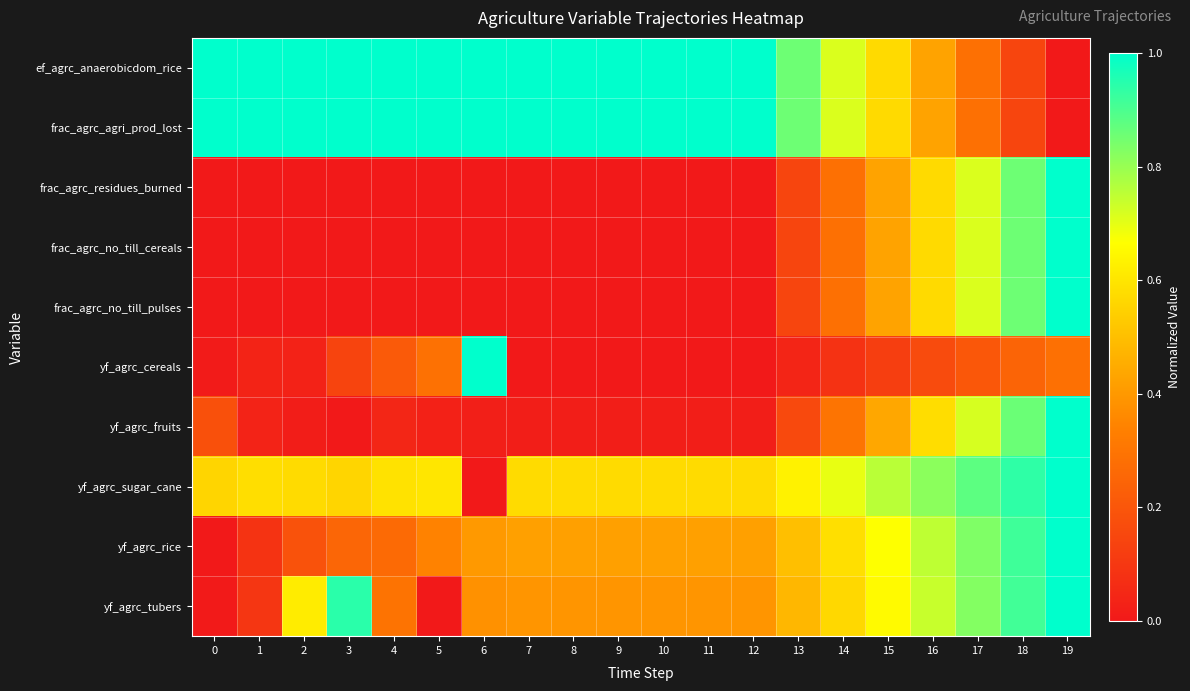

At which category is the sum across all series the highest?

19